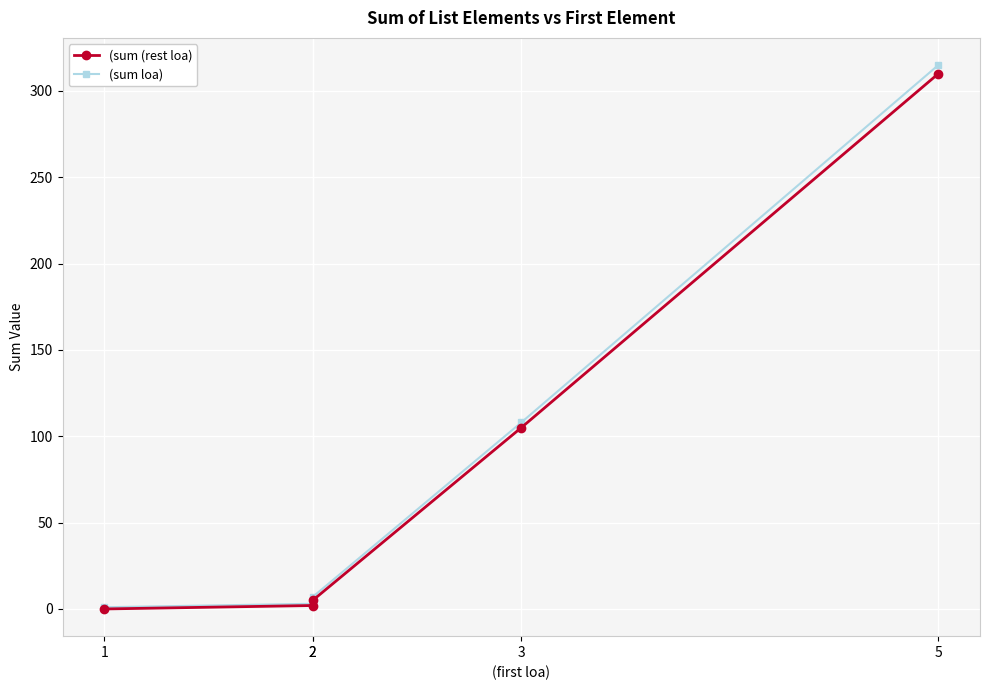

Which label corresponds to the smallest value in the chart?

1